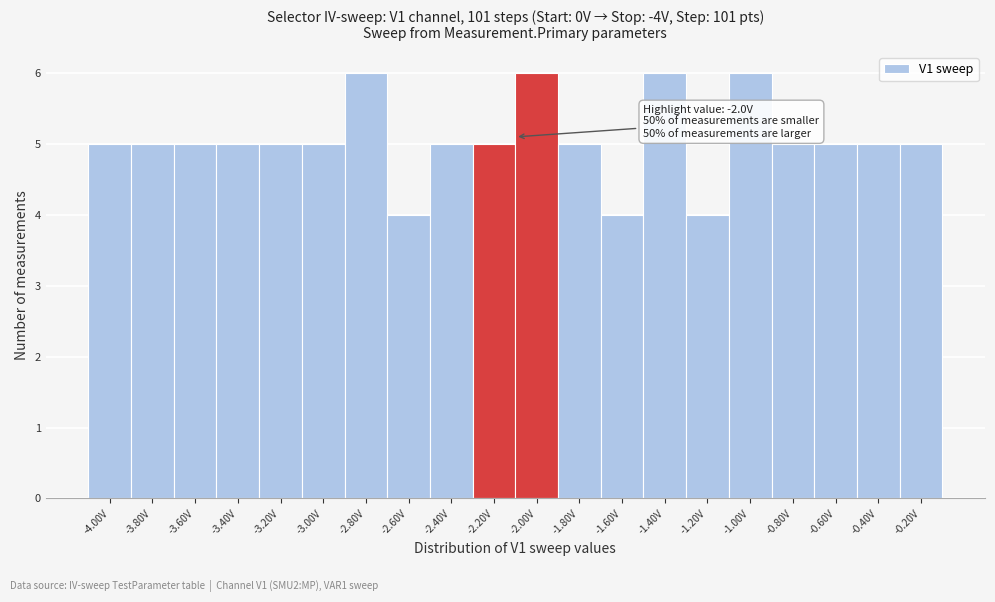

Reading left to right, extract all data points from this chart.

-4.00V=5	-3.80V=5	-3.60V=5	-3.40V=5	-3.20V=5	-3.00V=5	-2.80V=6	-2.60V=4	-2.40V=5	-2.20V=5	-2.00V=6	-1.80V=5	-1.60V=4	-1.40V=6	-1.20V=4	-1.00V=6	-0.80V=5	-0.60V=5	-0.40V=5	-0.20V=5